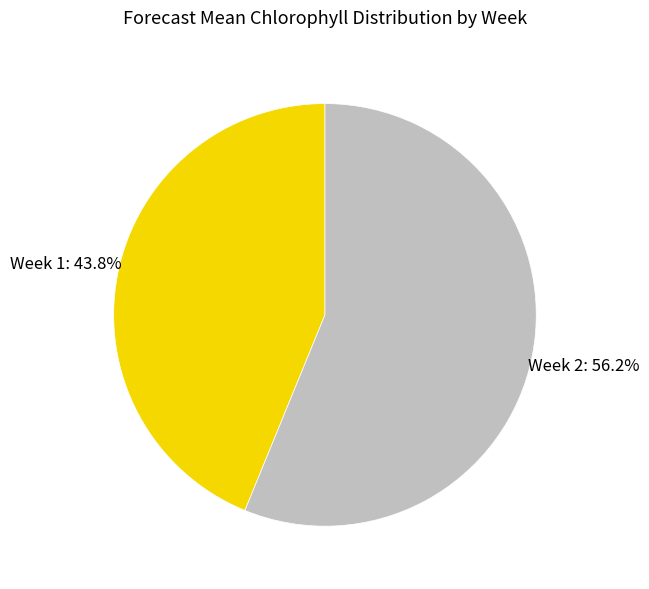

Rank the categories by value from highest to lowest.

Week 2, Week 1